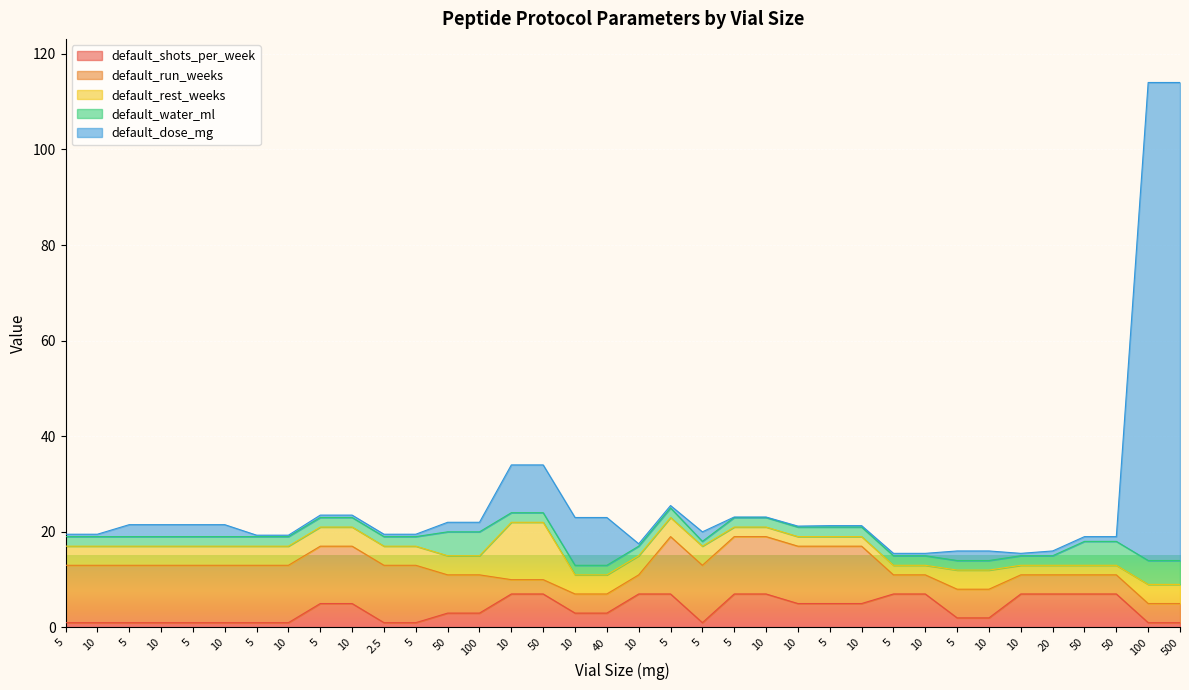

What is the value of the default_water_ml point at the 8th from the left?

2.0